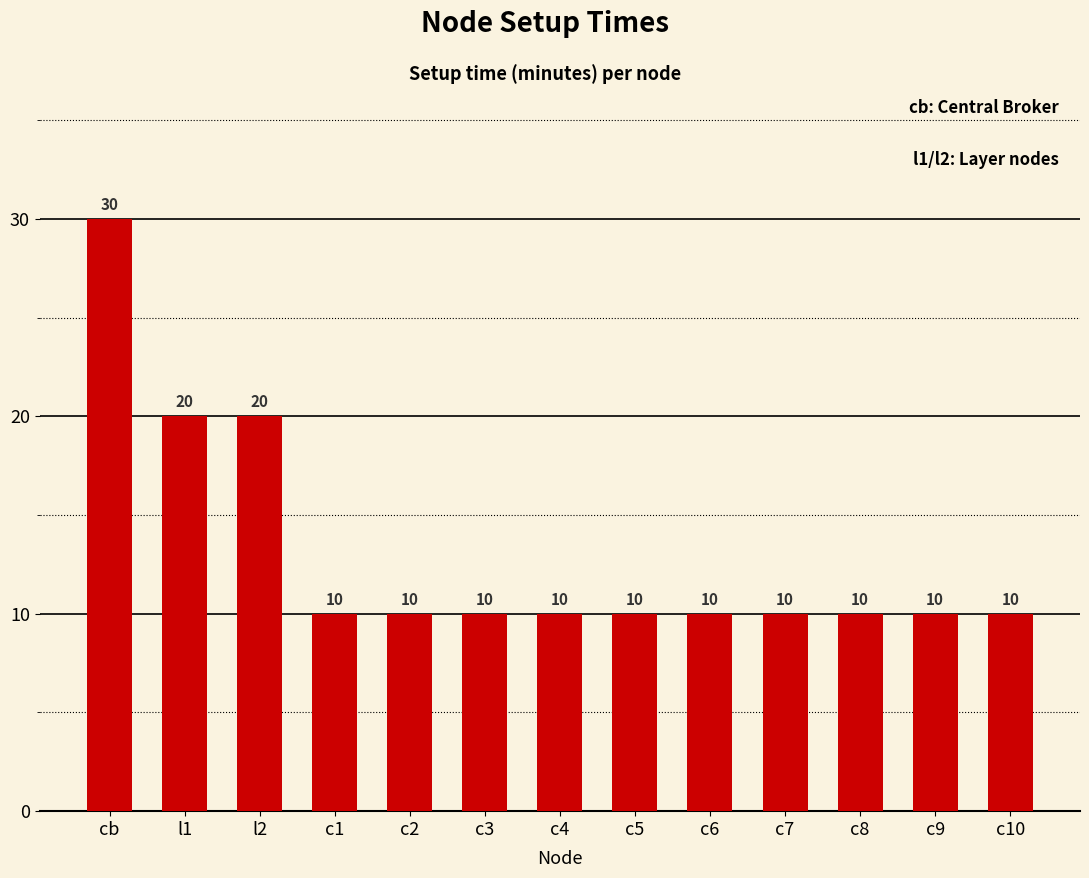

What is the smallest value displayed?

10